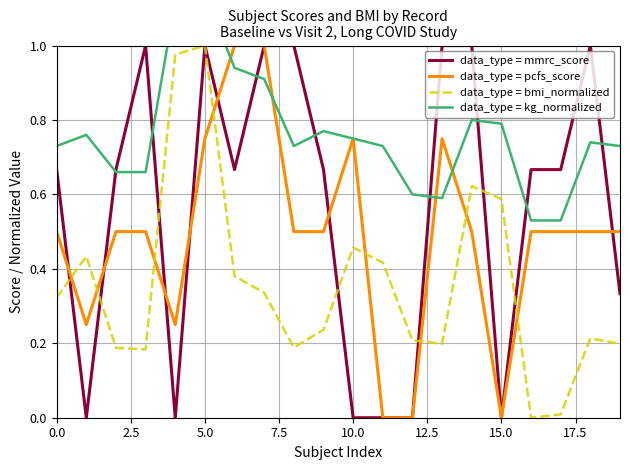

Which series has the widest spread of values?

data_type = mmrc_score